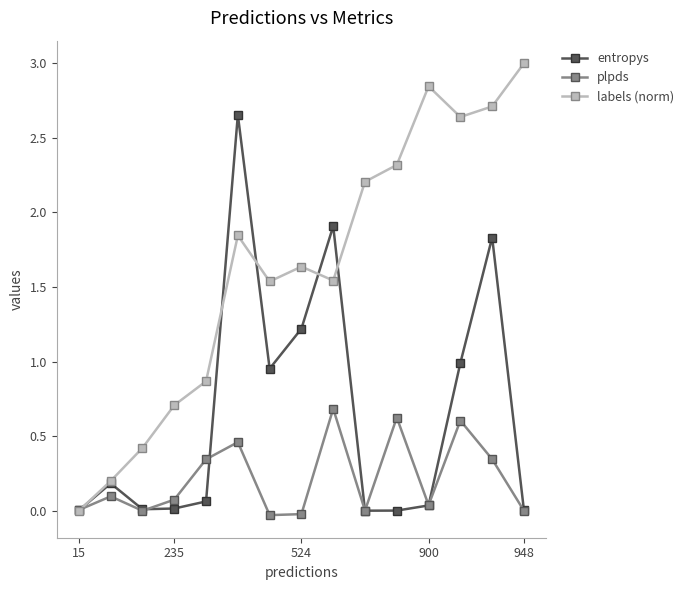

Which series has the largest total across all categories?

labels (norm)